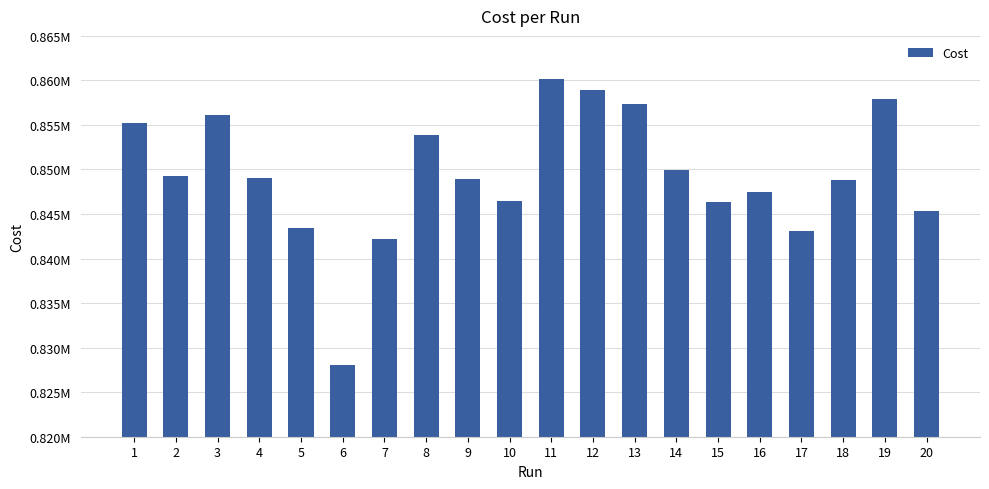

The value at 7 is 224459. True or false?

False